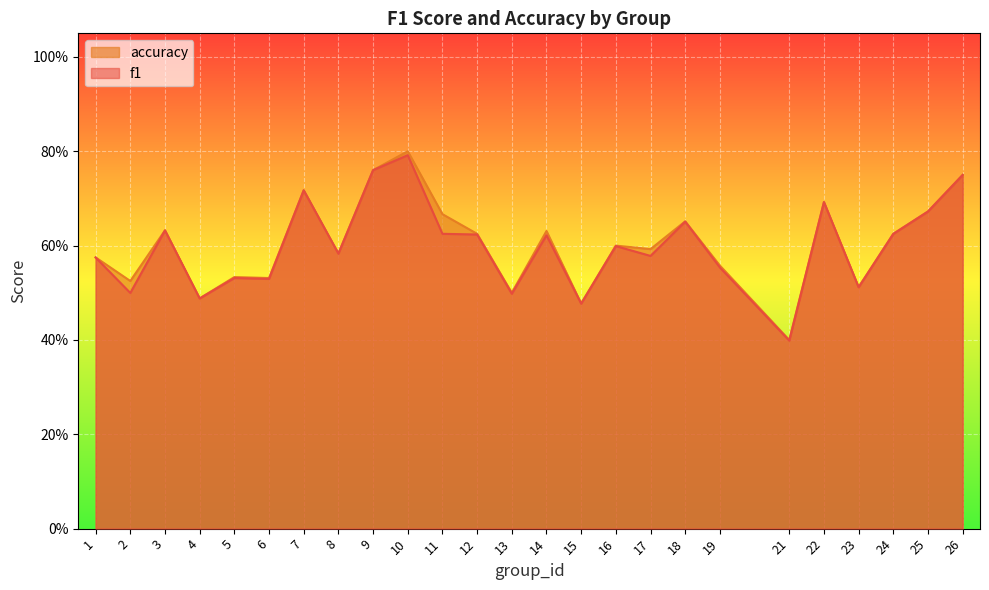

Is the value of f1 at 4 greater than the value of accuracy at 19?

No